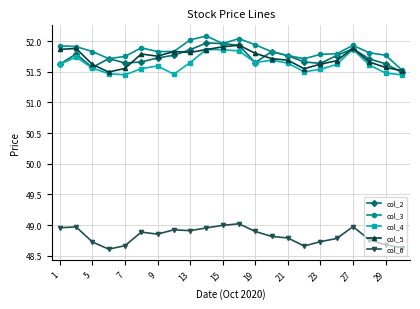

At how many categories does at least one series exceed 51?

22